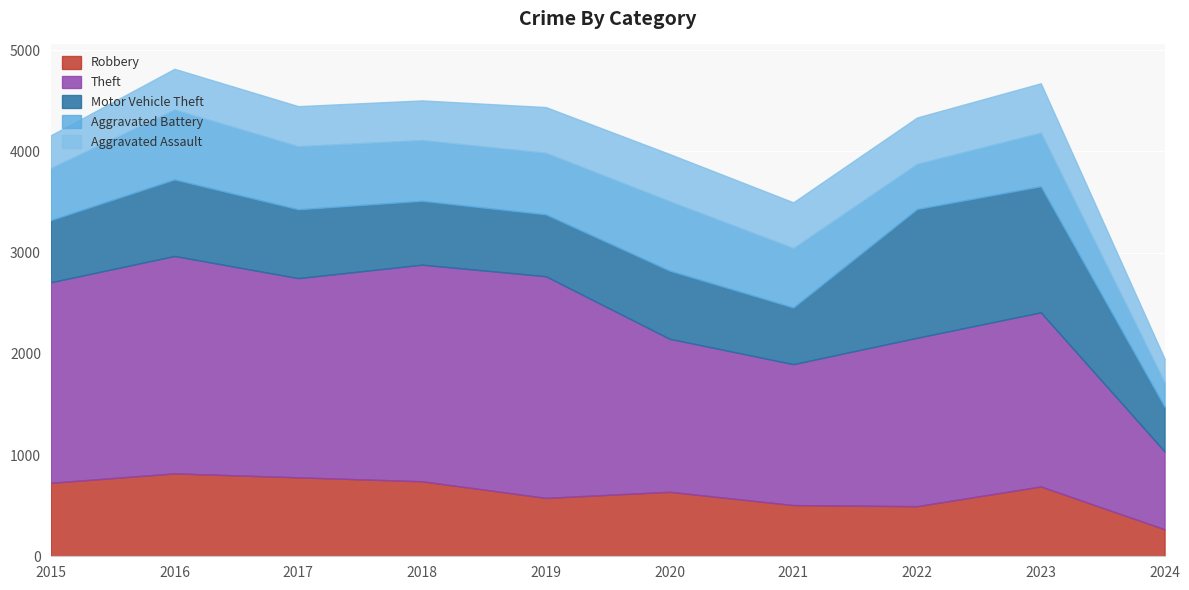

What is the maximum value shown in the chart?

2190